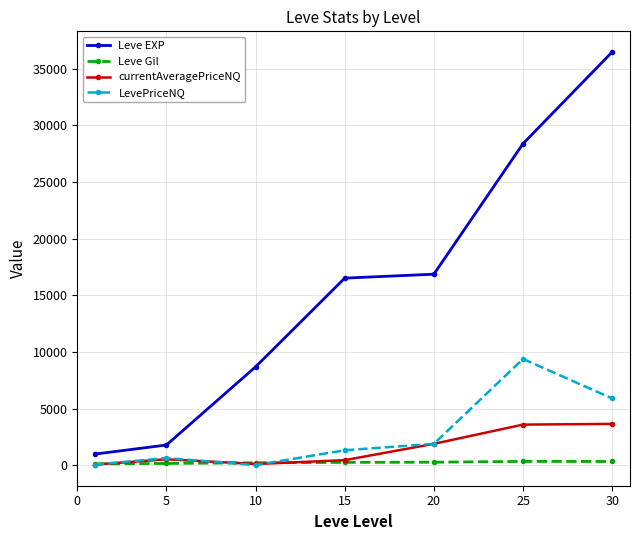

True or false: Leve EXP and currentAveragePriceNQ intersect in this chart.

False